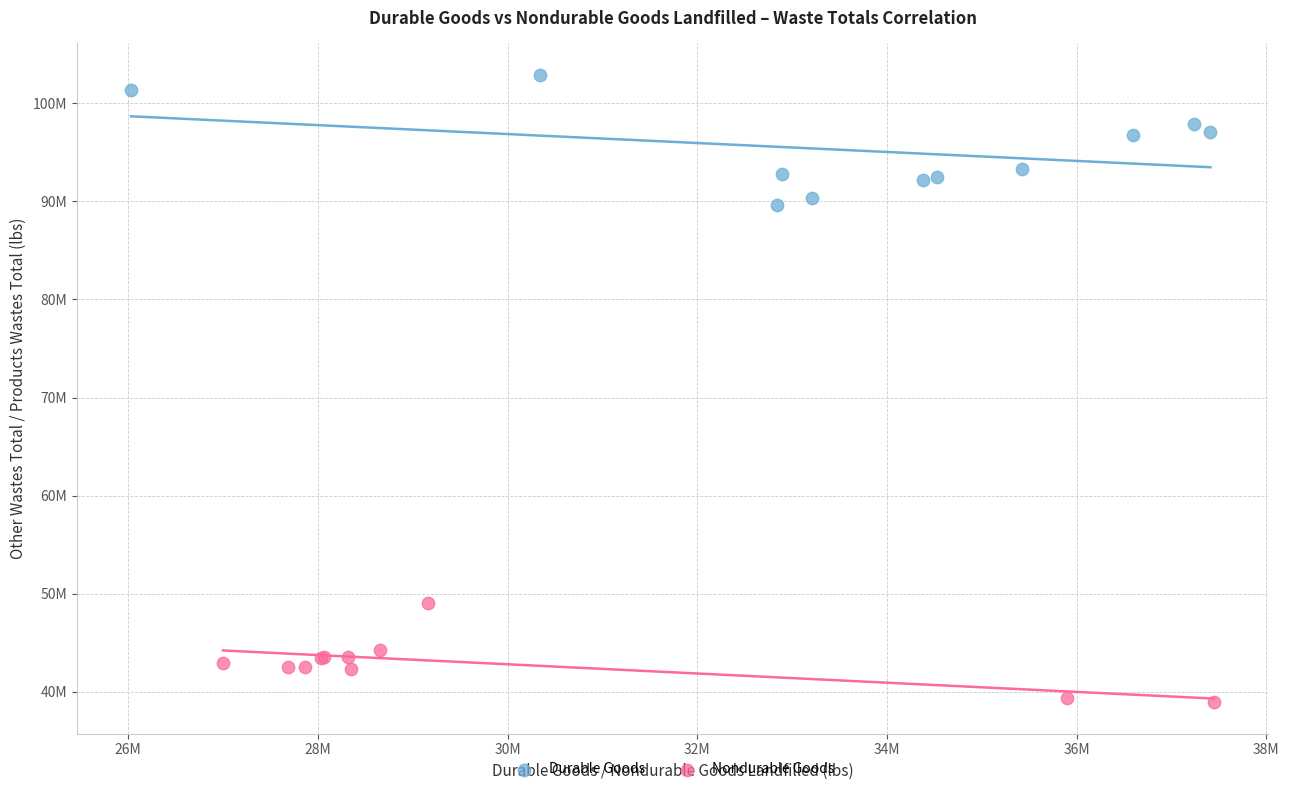

Which series contains the highest Y value?

Durable Goods